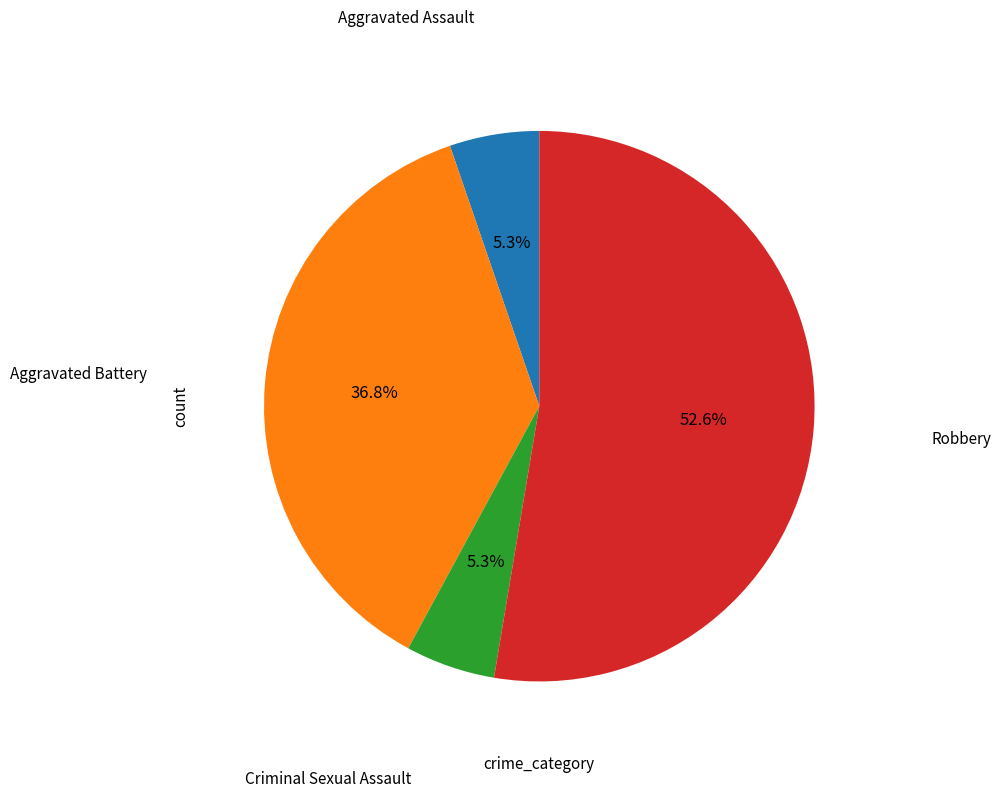

Does any single category account for the majority?

Yes